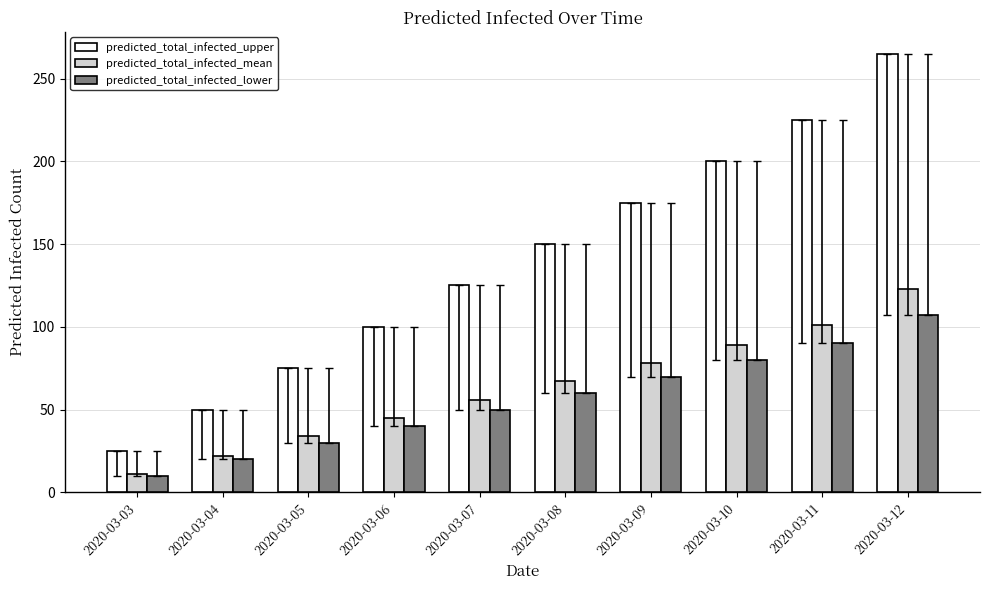

What is the greatest value displayed?

265